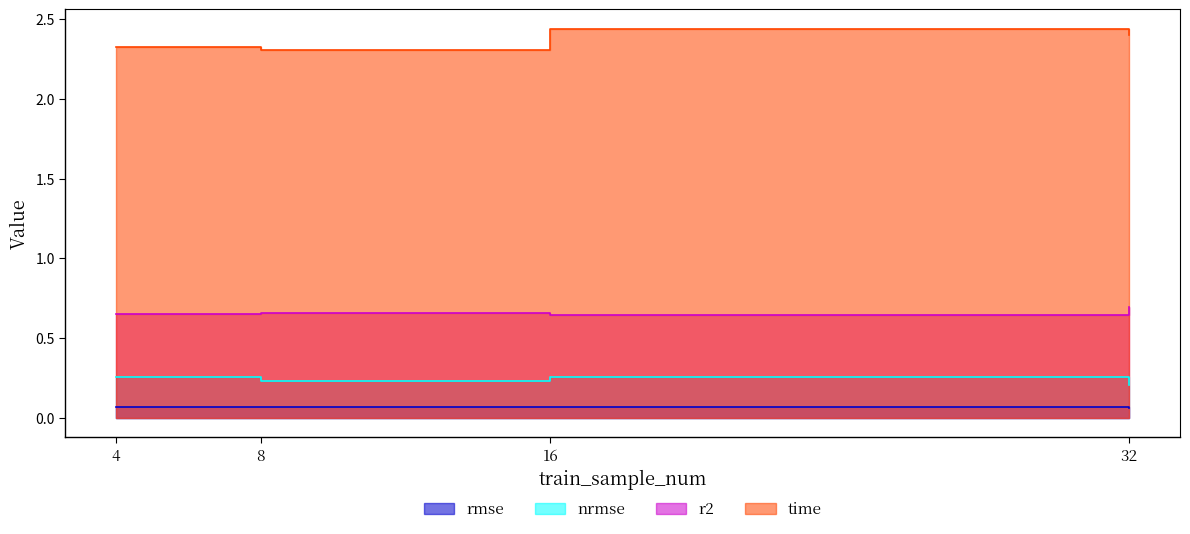

What is the average value of the time series?

2.4